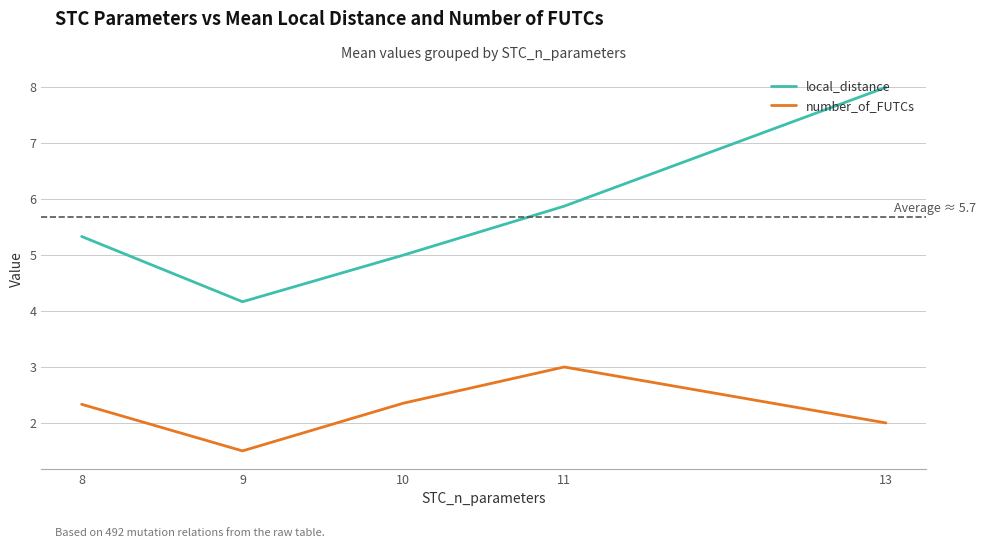

True or false: local_distance has more than 1 interior local peaks.

False